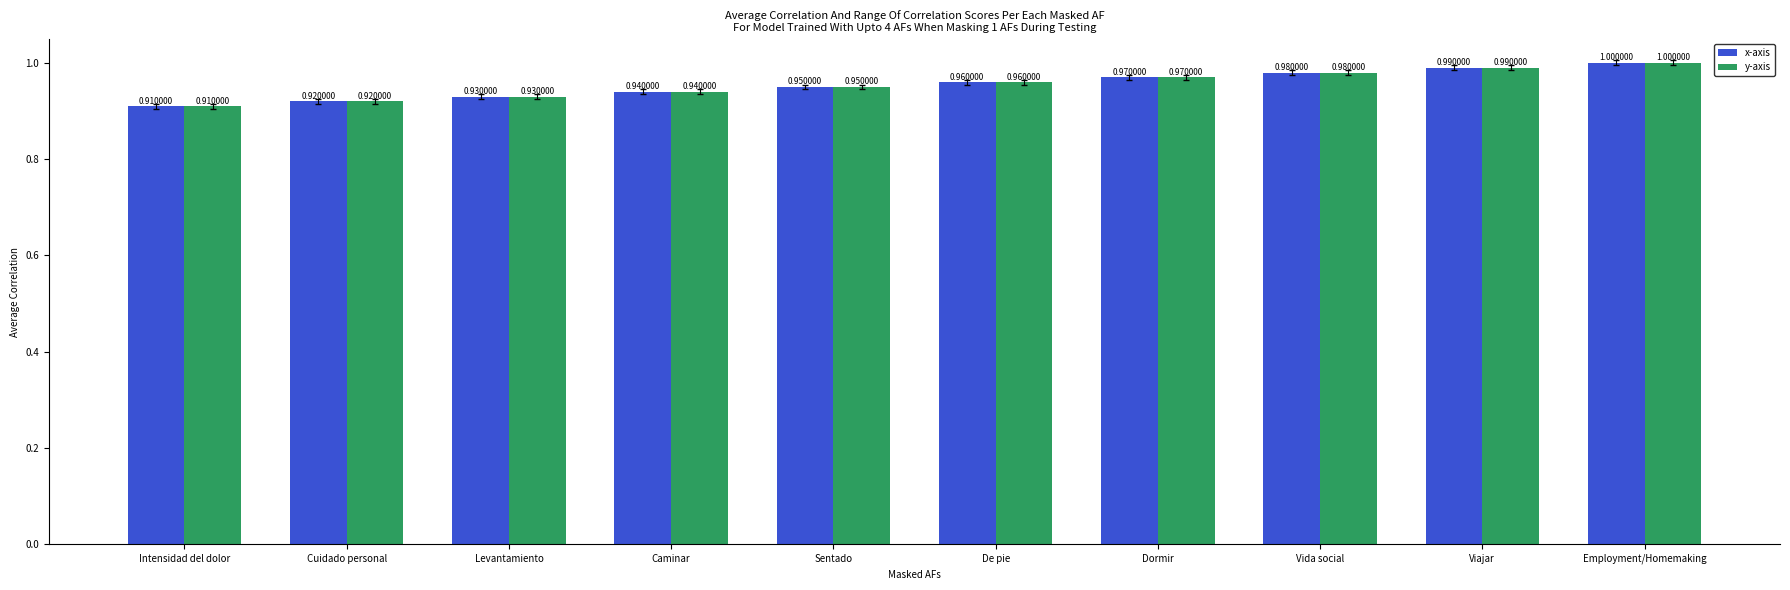

At which label does y-axis reach its minimum?

Intensidad del dolor